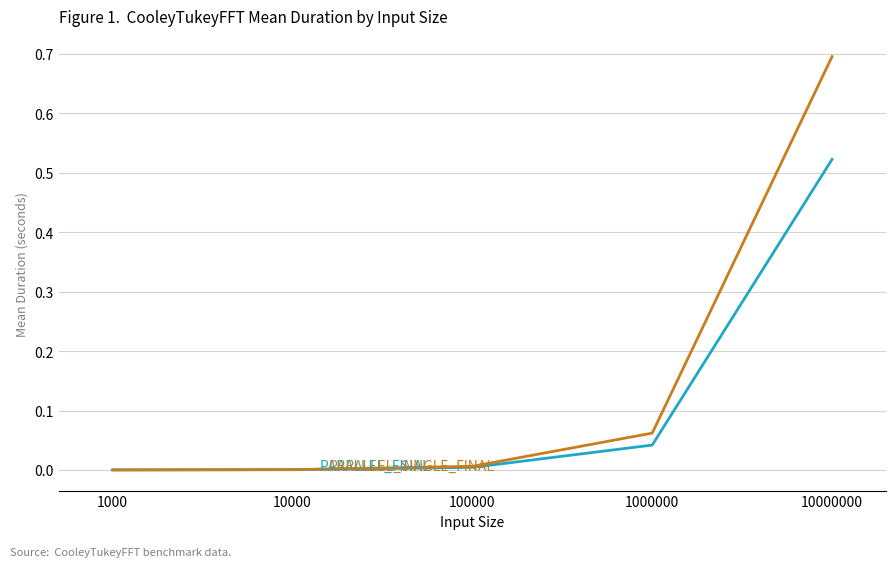

At which category is the sum across all series the highest?

10000000